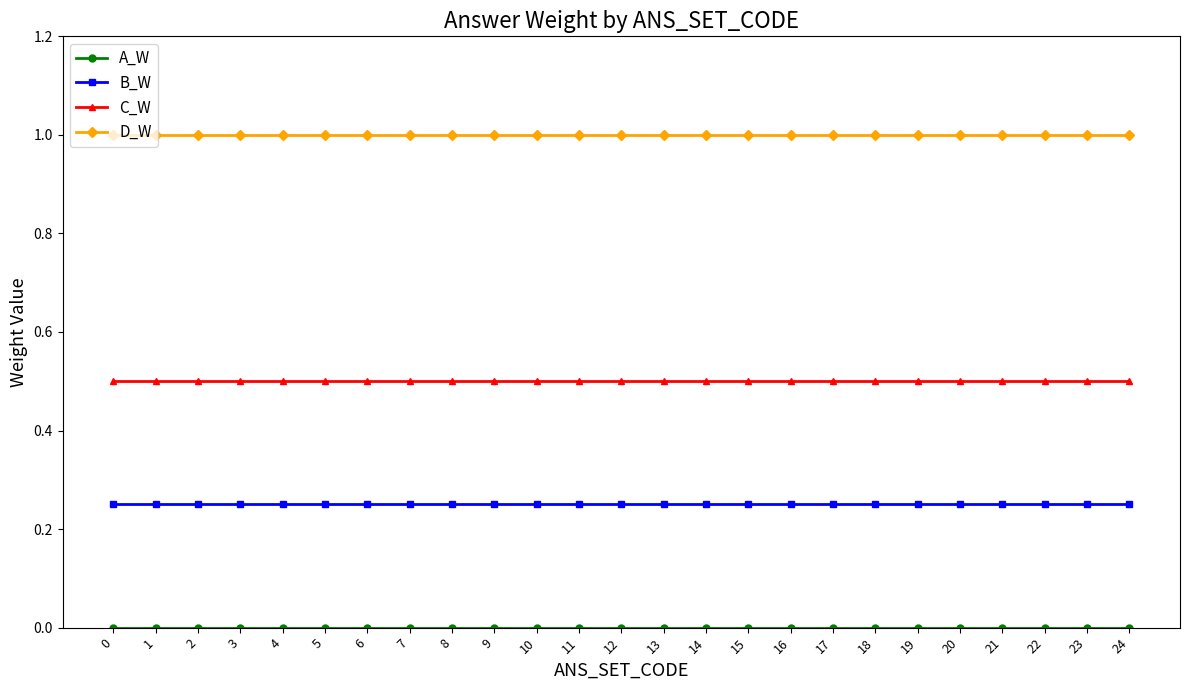

The value of B_W at 10 is 0.1. True or false?

False